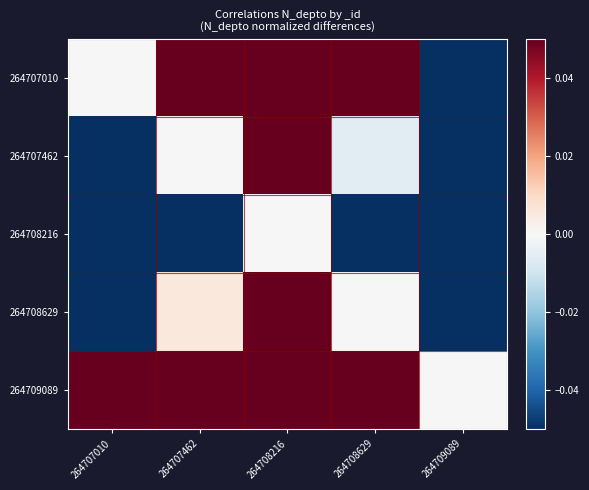

What is the difference between the highest and lowest values at 264707010?

0.8